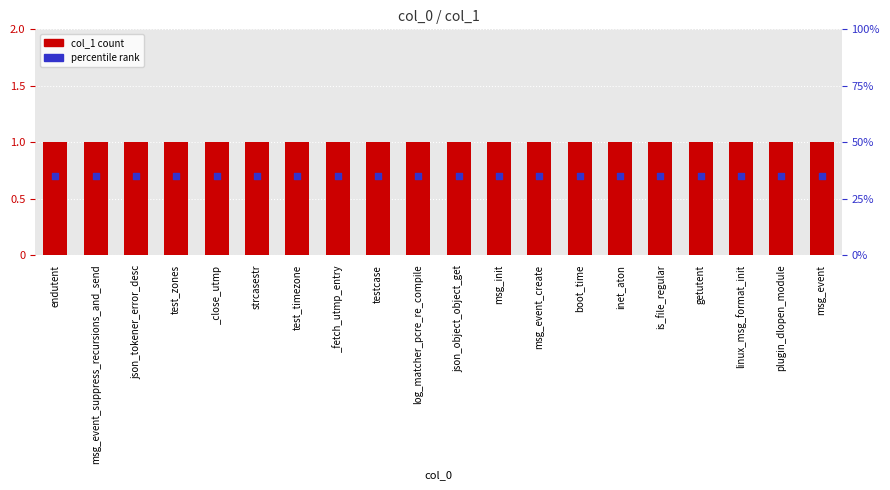

Which series reaches the maximum Y coordinate?

col_1